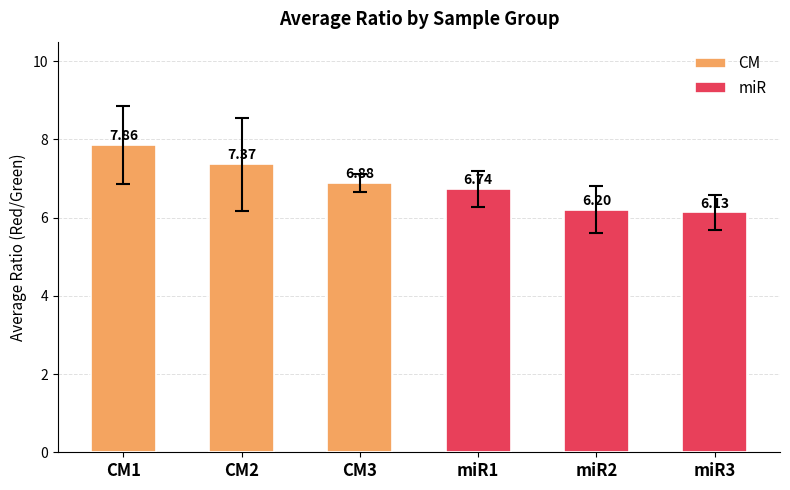

At which category is the sum across all series the highest?

CM1